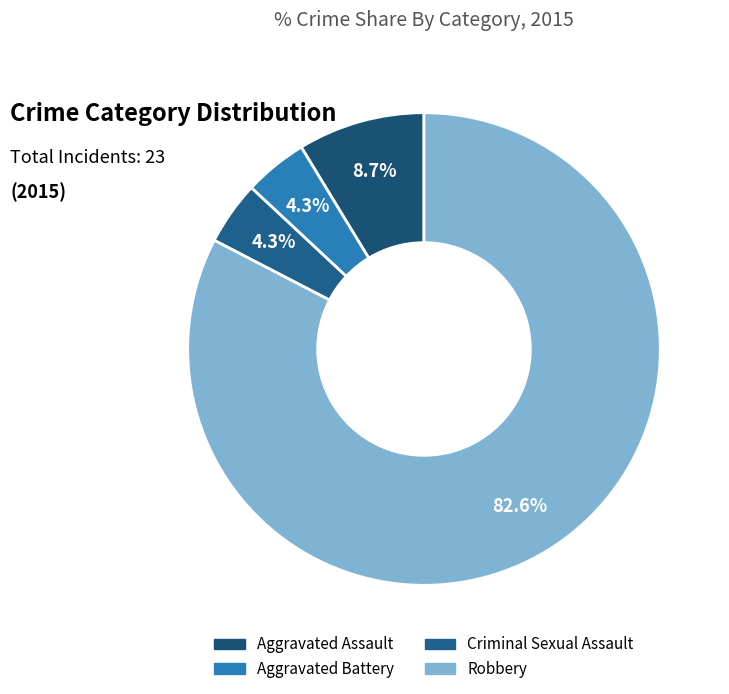

What percentage is the Aggravated Battery slice, to the nearest percent?

4%